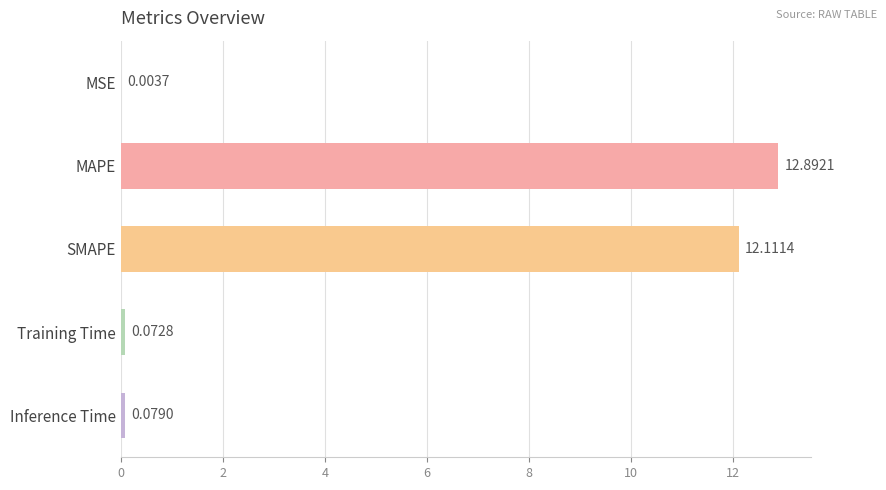

Which label corresponds to the largest value in the chart?

MAPE